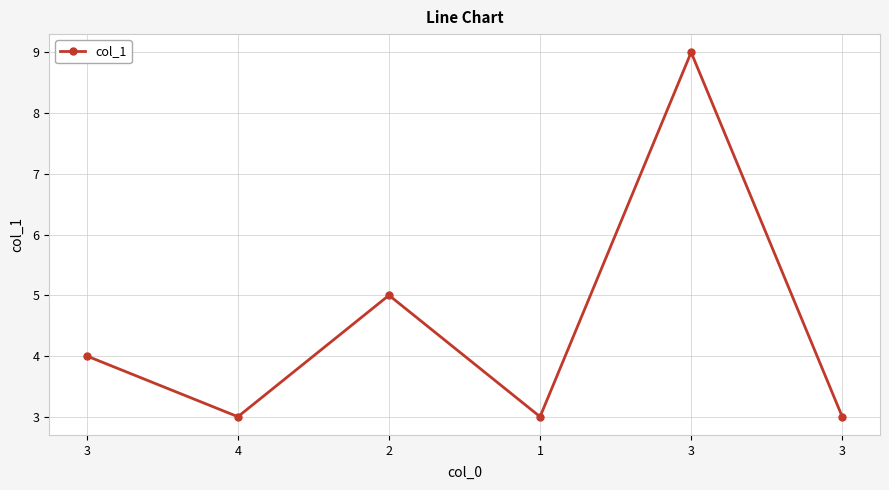

Reading left to right, what are all the values shown in this chart?

3=4	4=3	2=5	1=3	3=9	3=3